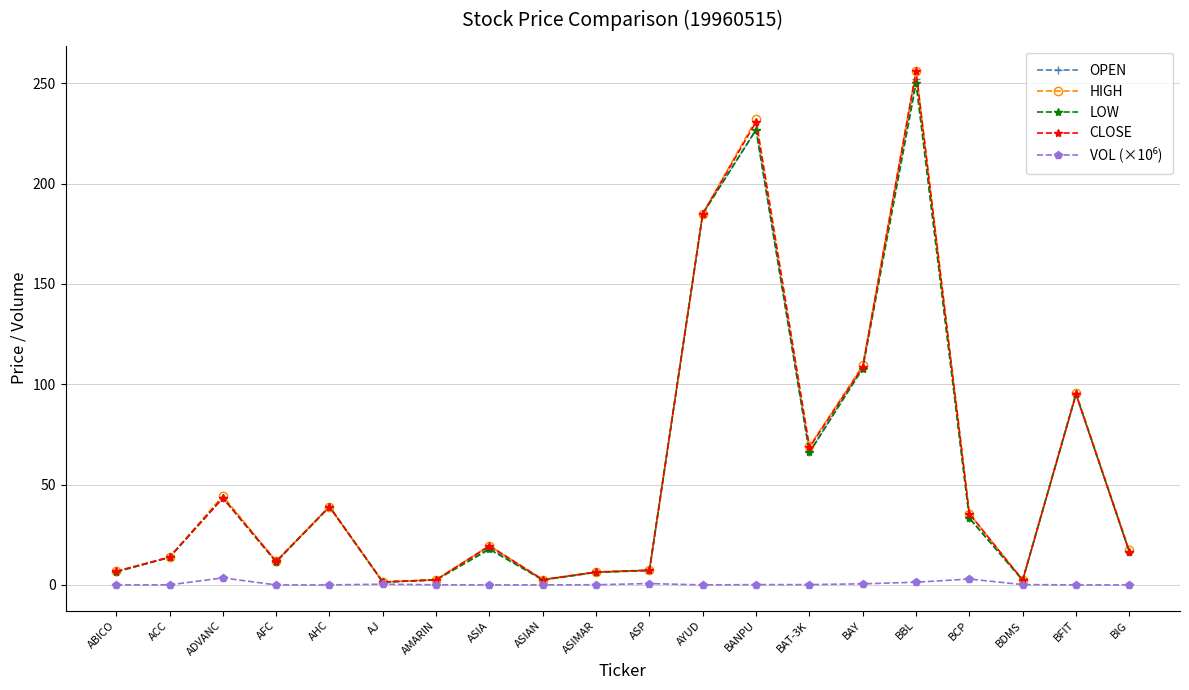

How many data points in HIGH are less than 19?

10